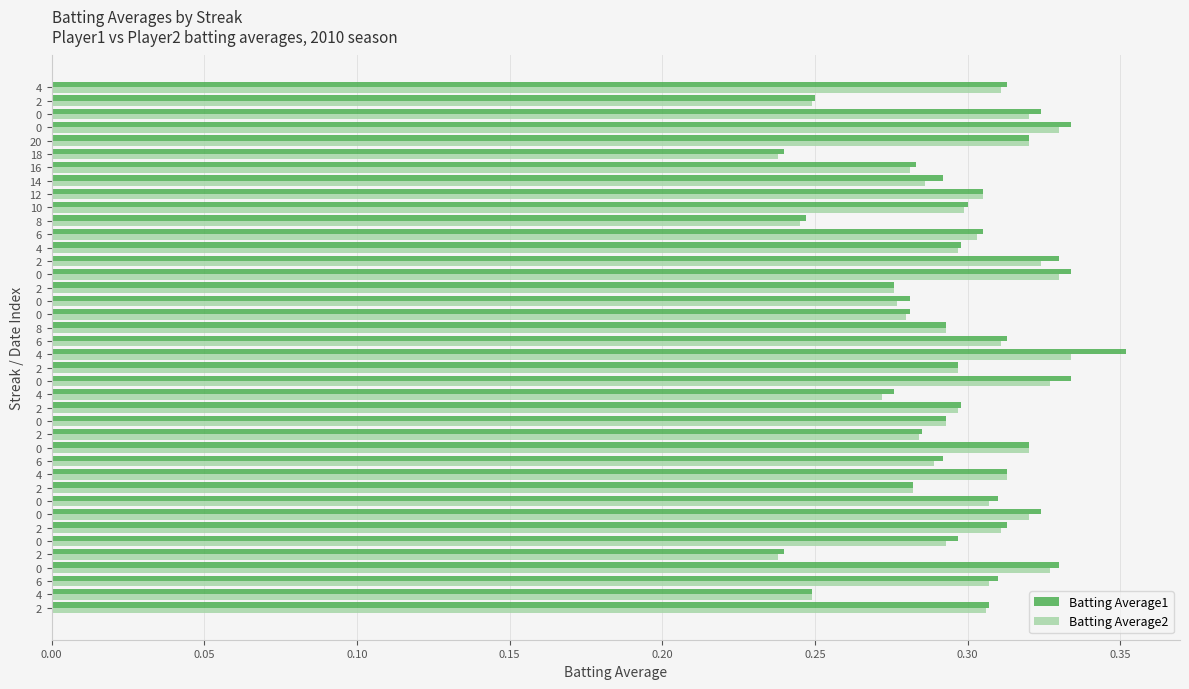

List the series in order of their overall mean, highest first.

Batting Average1, Batting Average2